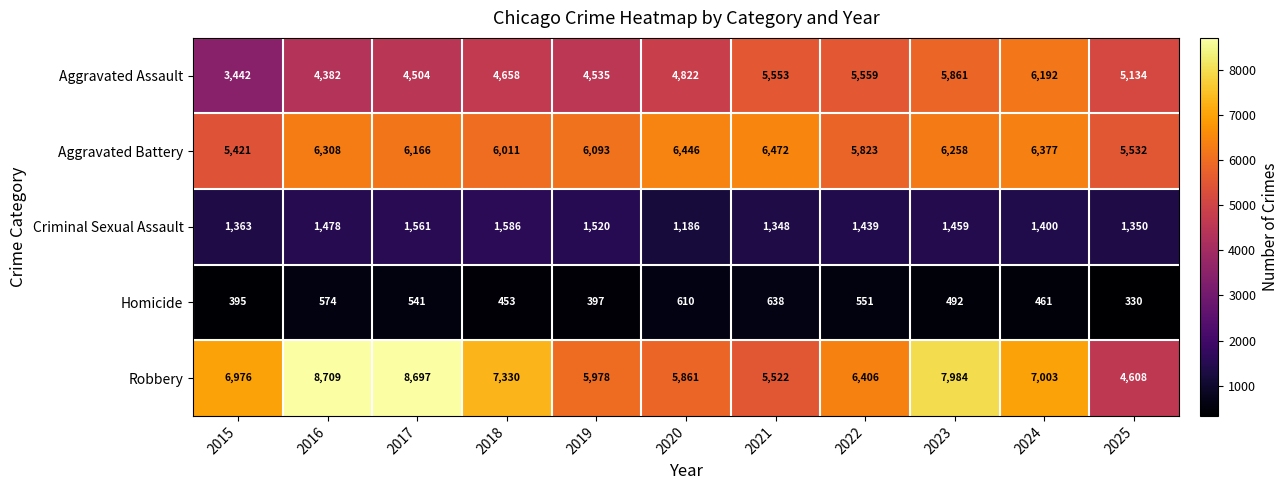

How many categories are shown in the chart?

11